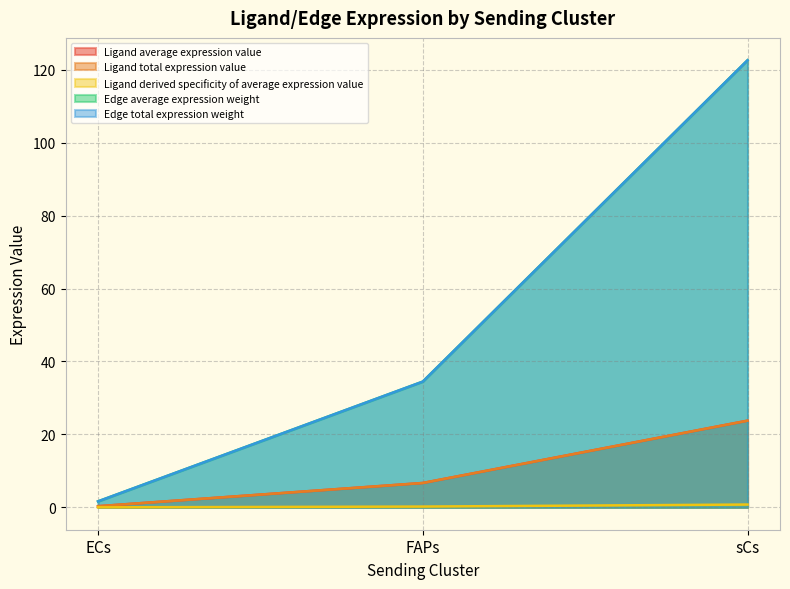

What position from the right is ECs?

3